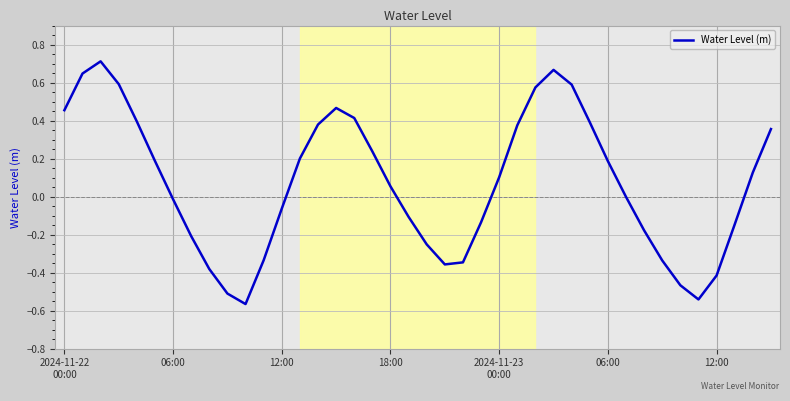

What is the difference between the maximum and minimum values?

1.3